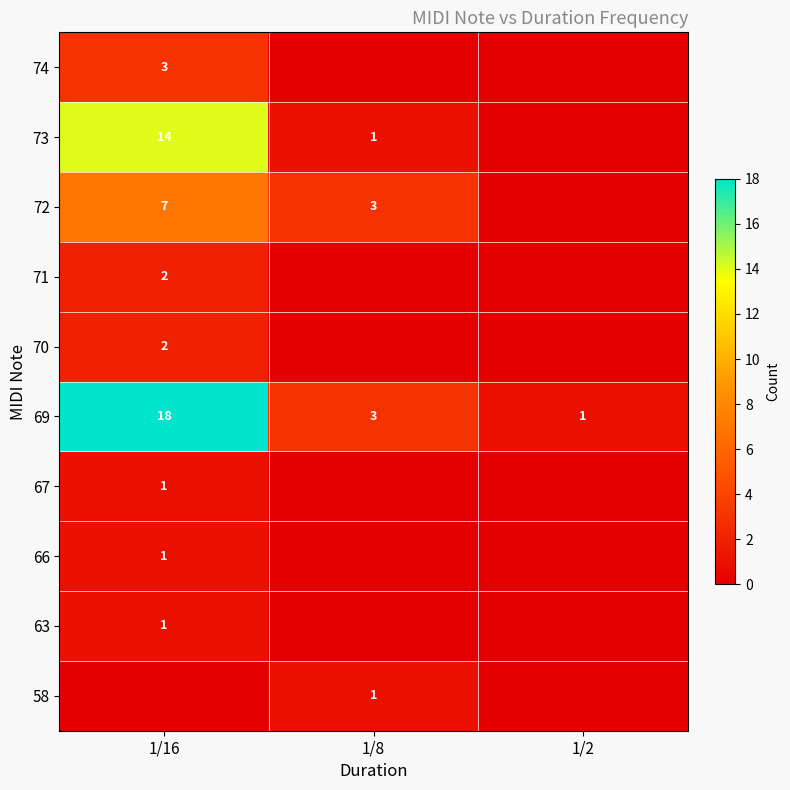

What is the sum of the 69 values at 1/16 and 1/2?

19